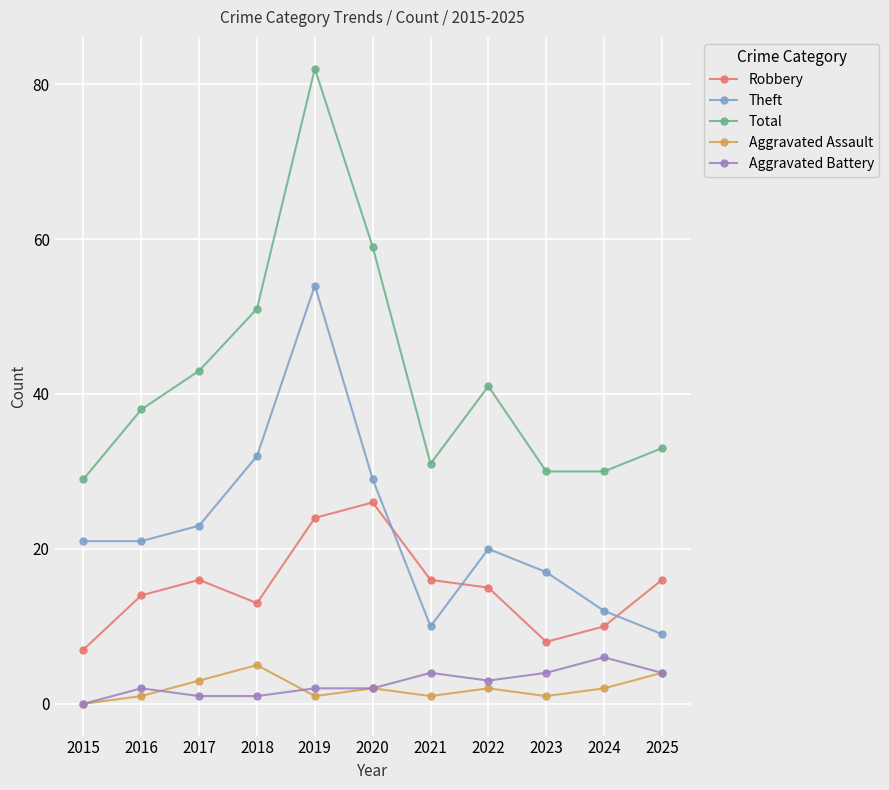

What is the difference between the Aggravated Battery values at 2016 and 2018?

1